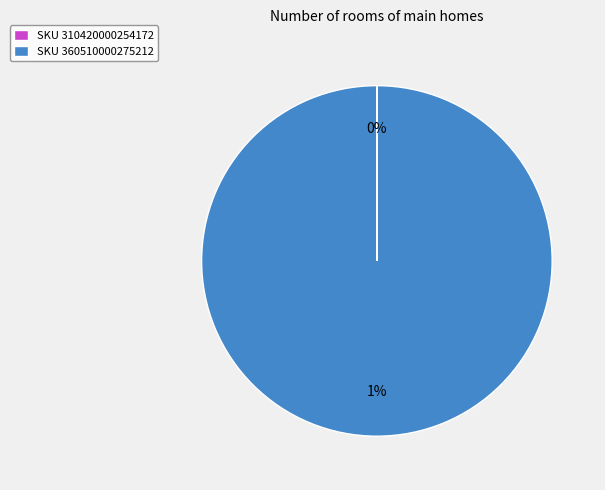

How many slices are in this pie chart?

2